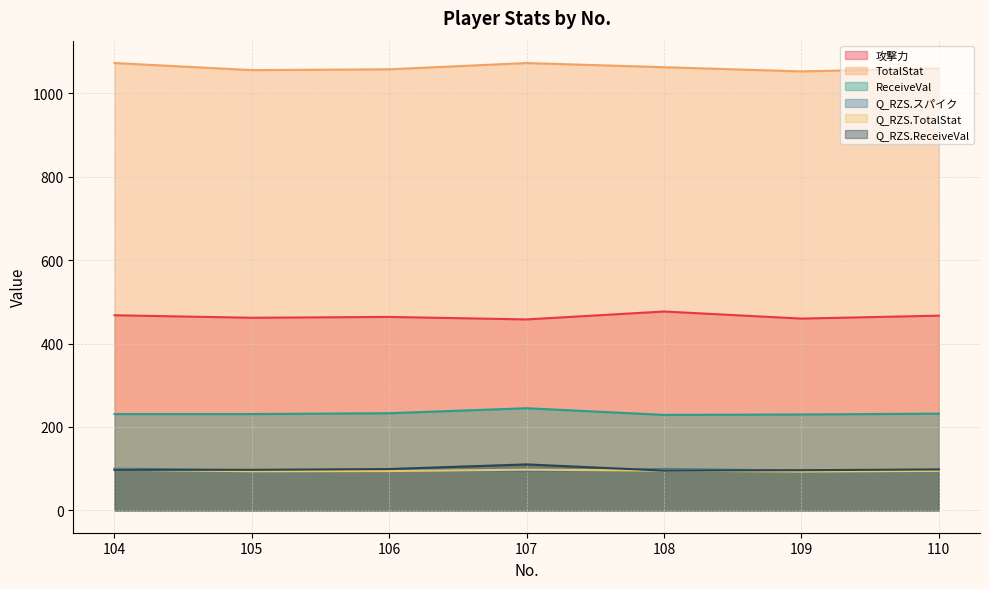

At which category is the sum across all series the highest?

107